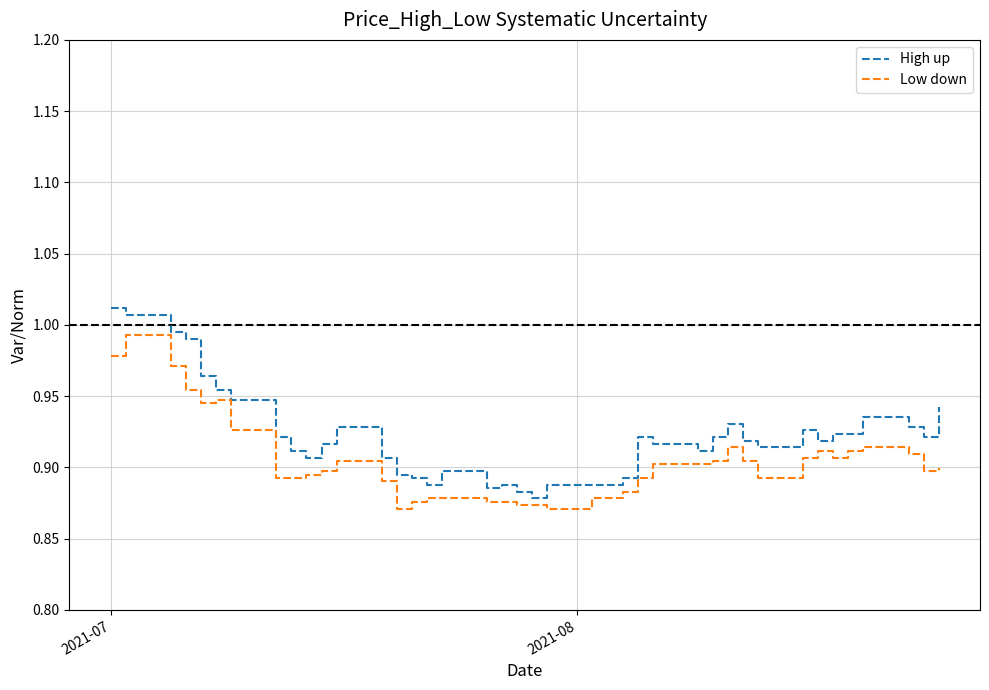

Which series has the largest total across all categories?

High up